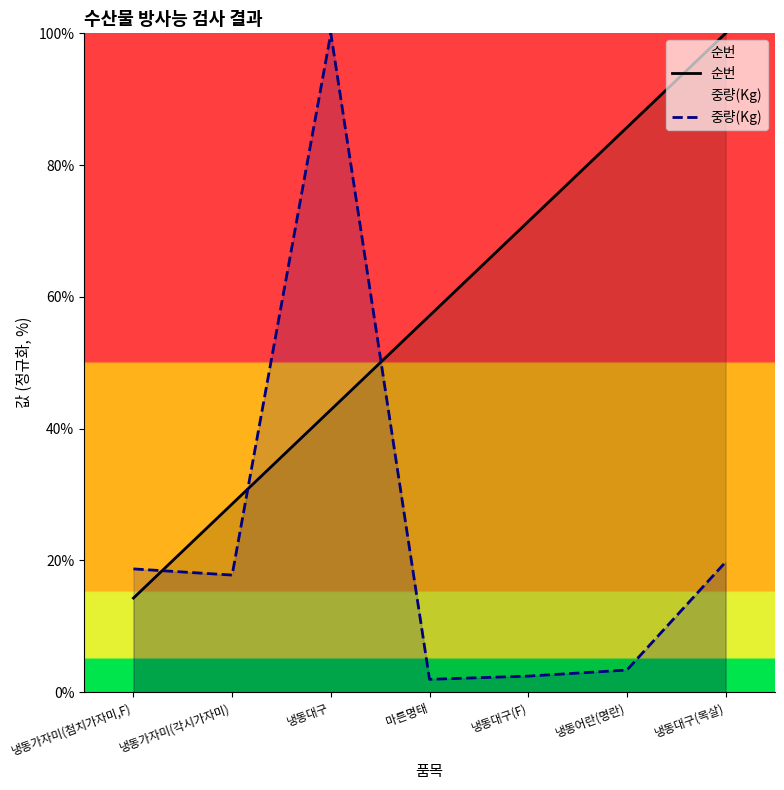

What is the value of the 순번 point at the 3rd from the left?

42.9